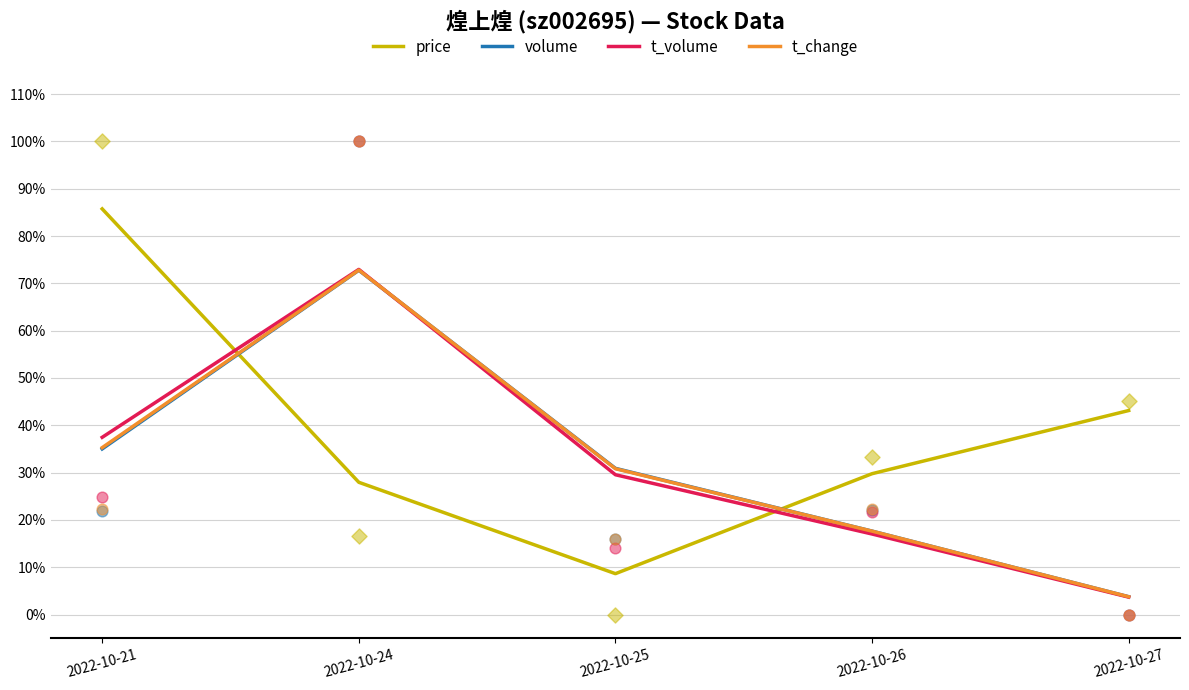

At how many categories does at least one series exceed 0?

5